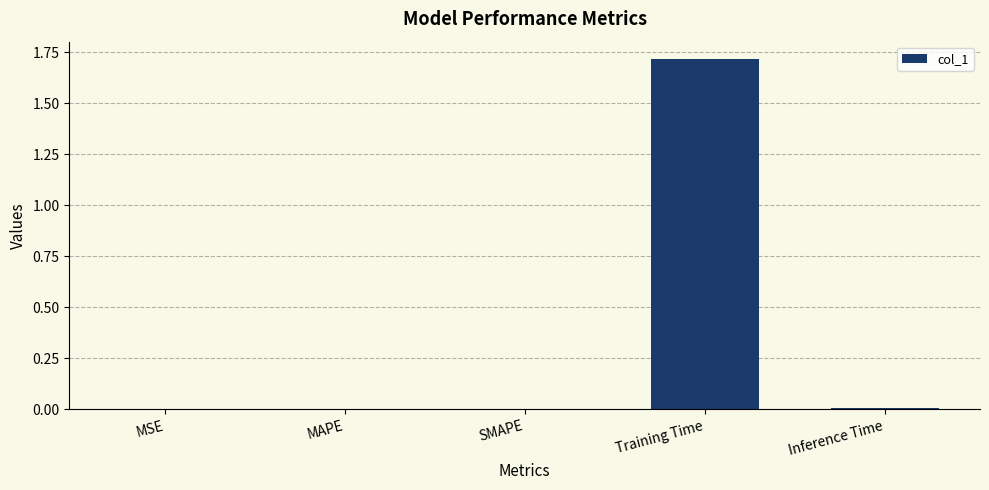

Between SMAPE and Training Time, which is larger?

Training Time